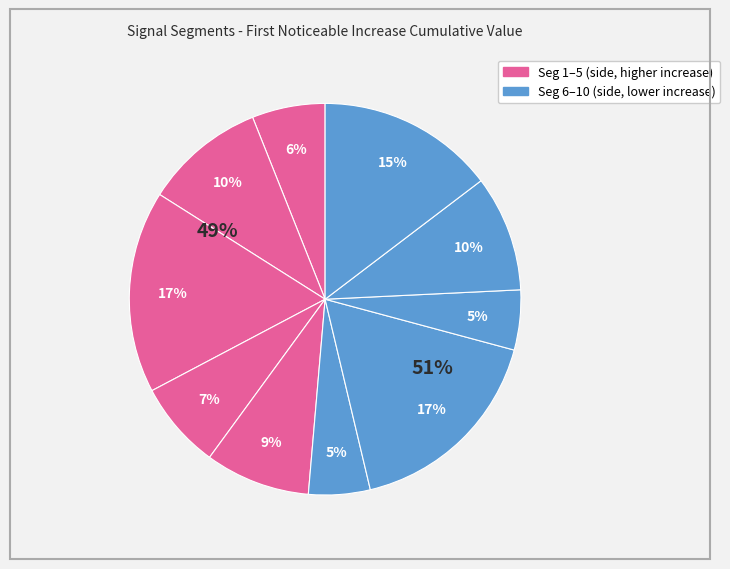

To the nearest percent, what is the combined percentage of signal segment 10 and signal segment 5?

23%